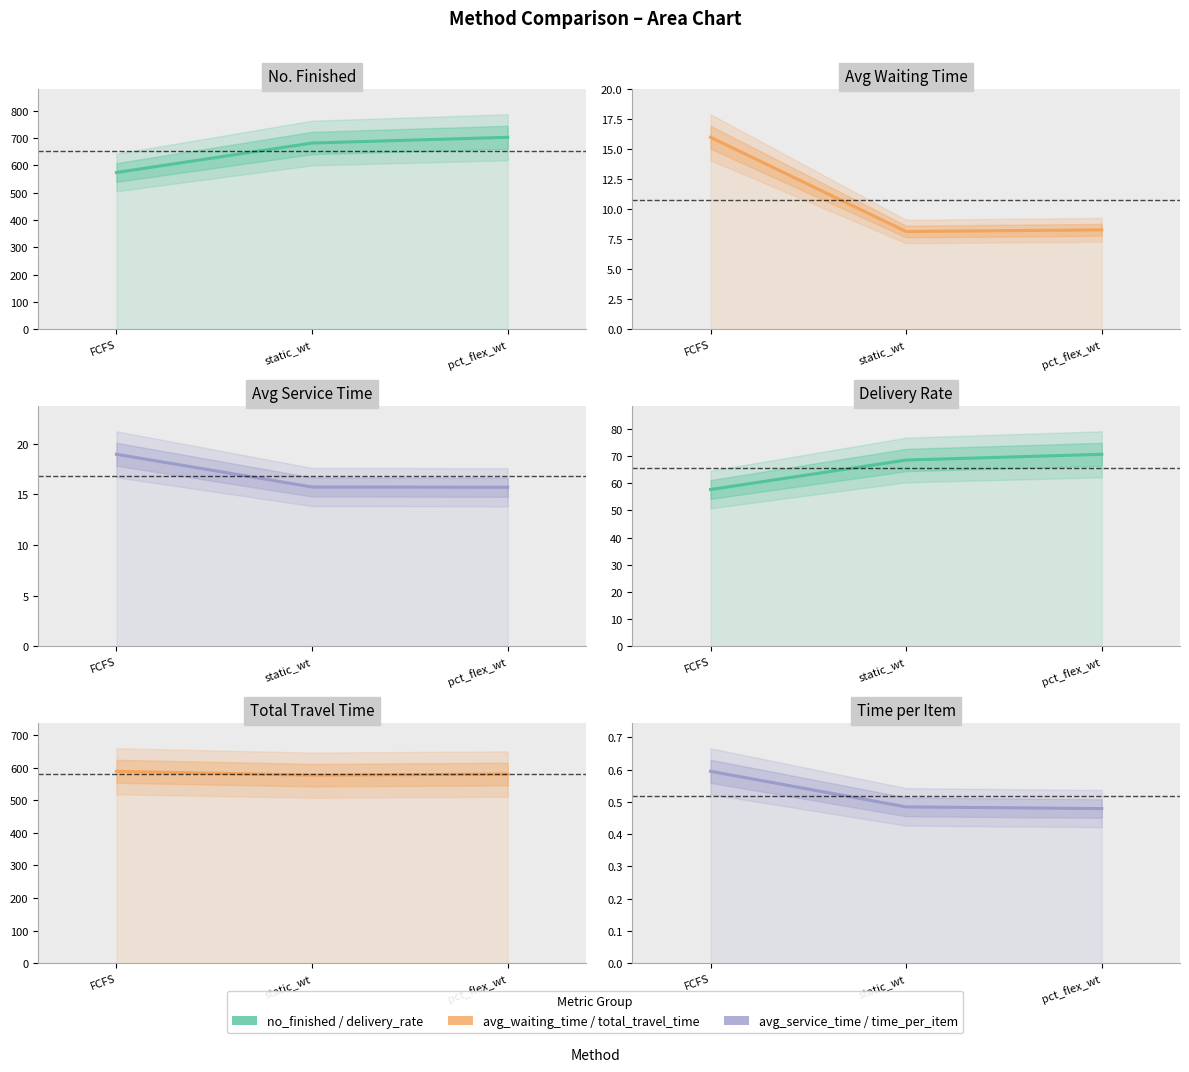

At FCFS, list the series in order from smallest to largest.

Time per Item, Avg Waiting Time, Avg Service Time, Delivery Rate, No. Finished, Total Travel Time